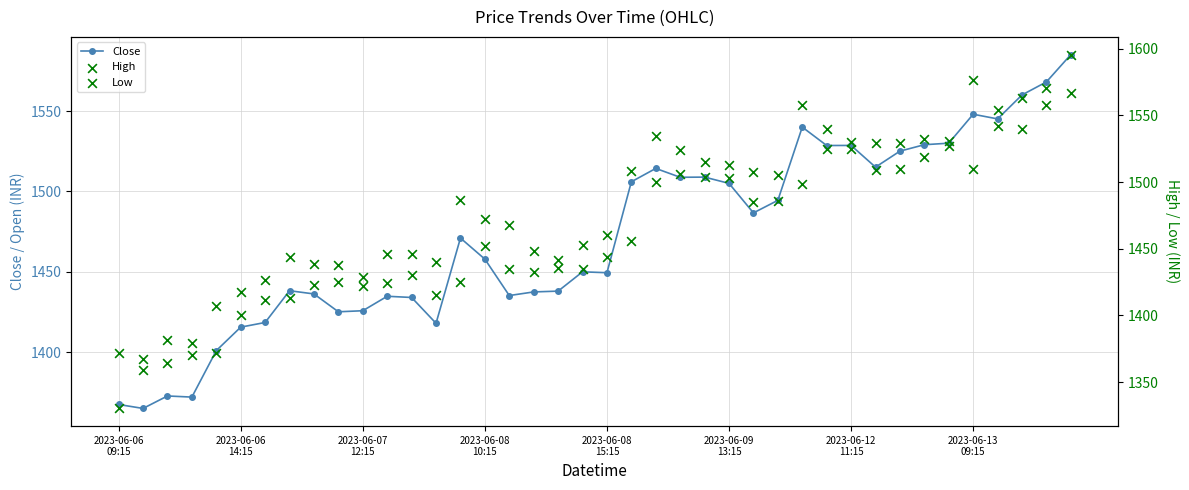

At how many categories does at least one series exceed 1594?

1